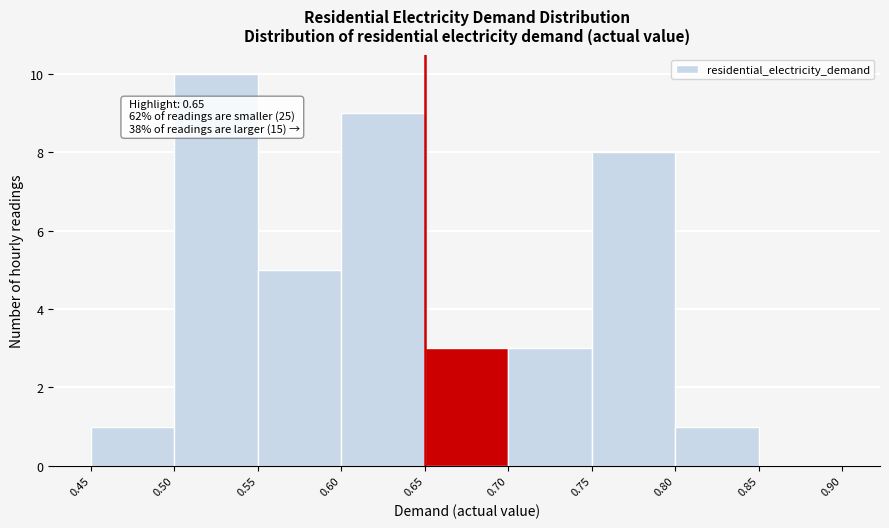

Over which range of the x-axis is the bar tallest?

0.50 to 0.55